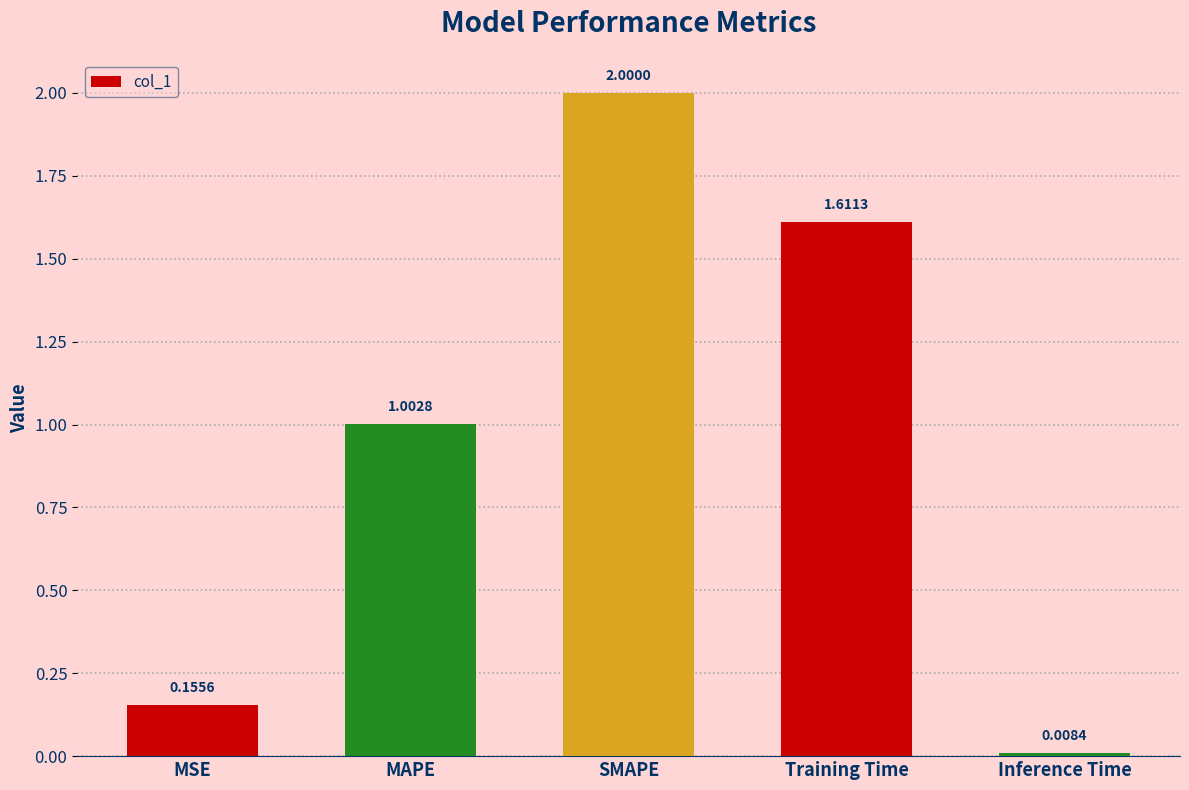

Where does the data first go above 1?

MAPE